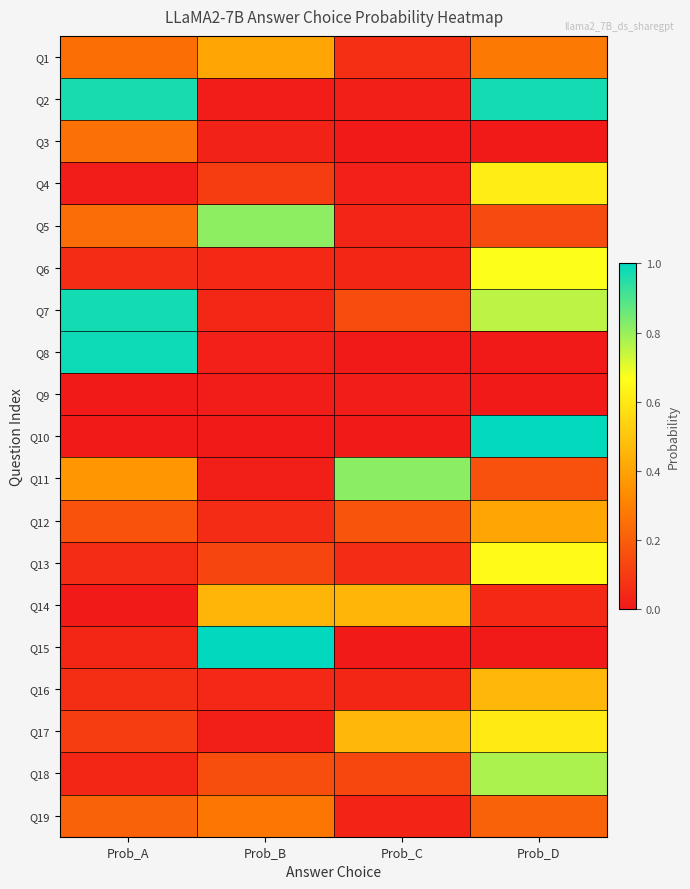

Rank the series at Prob_D from highest to lowest value.

Q10, Q2, Q18, Q7, Q6, Q13, Q4, Q17, Q16, Q12, Q1, Q19, Q11, Q5, Q14, Q8, Q3, Q9, Q15